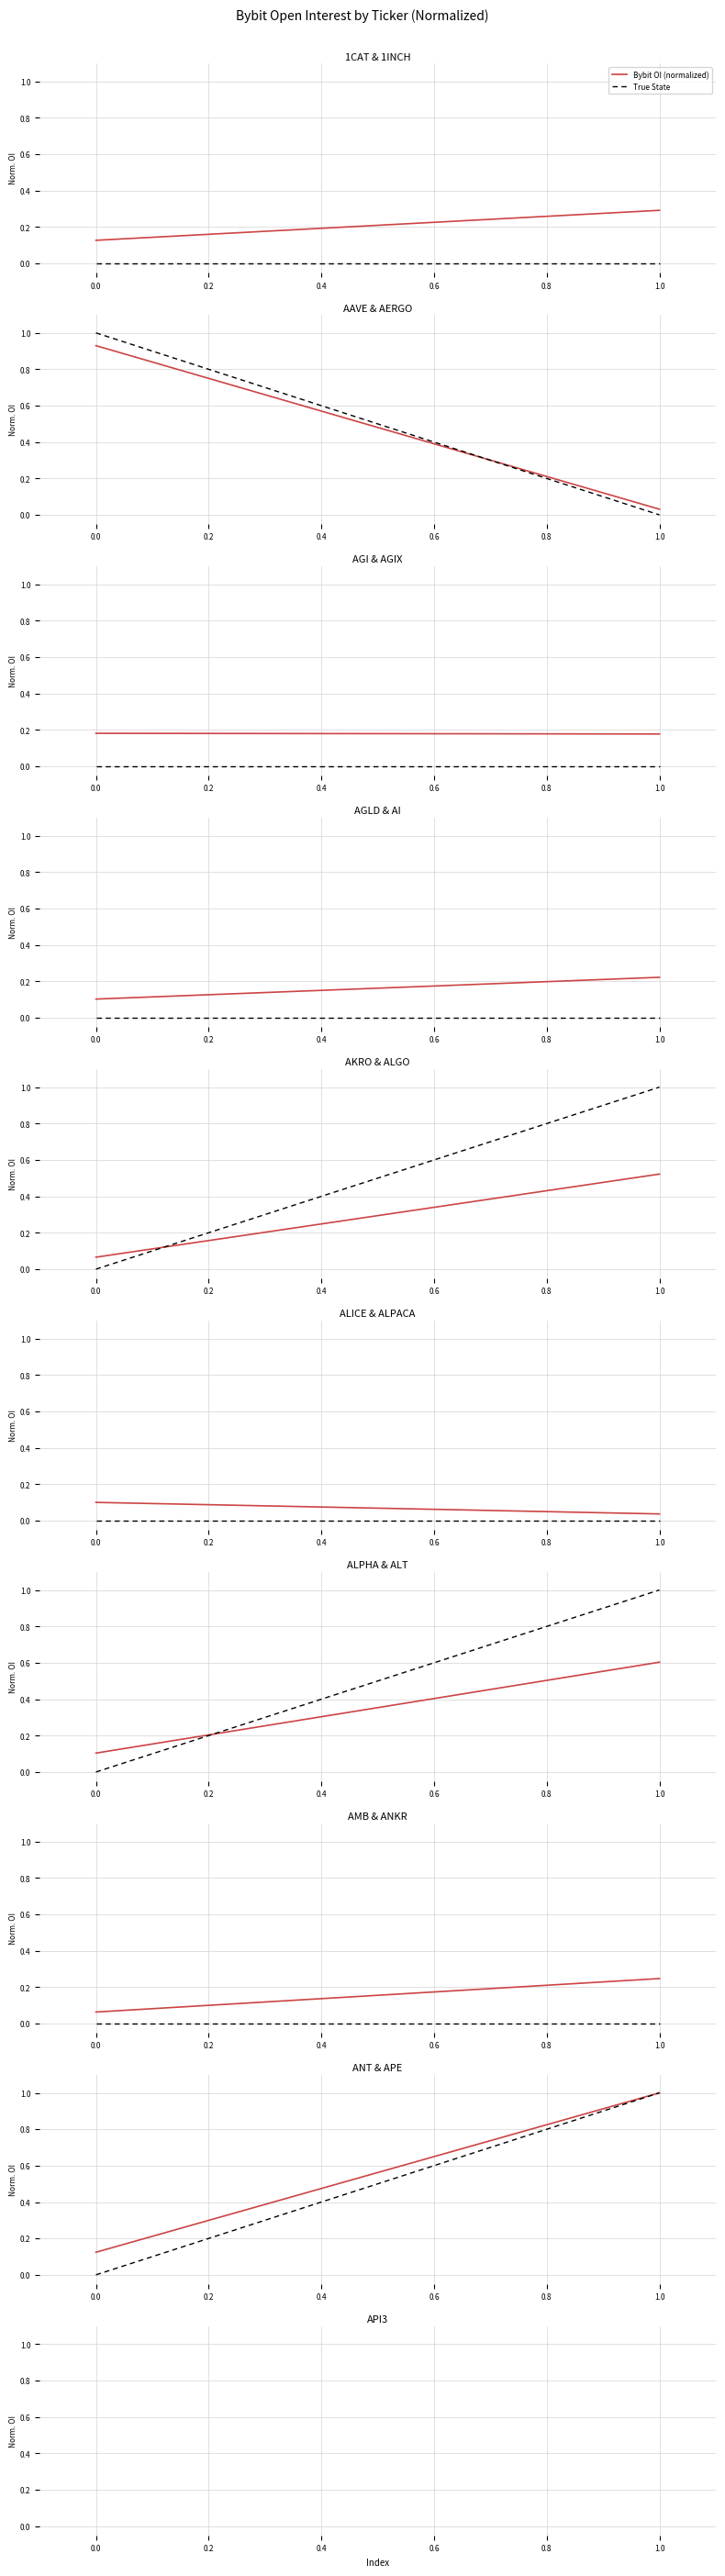

How many lines are shown in the chart?

2